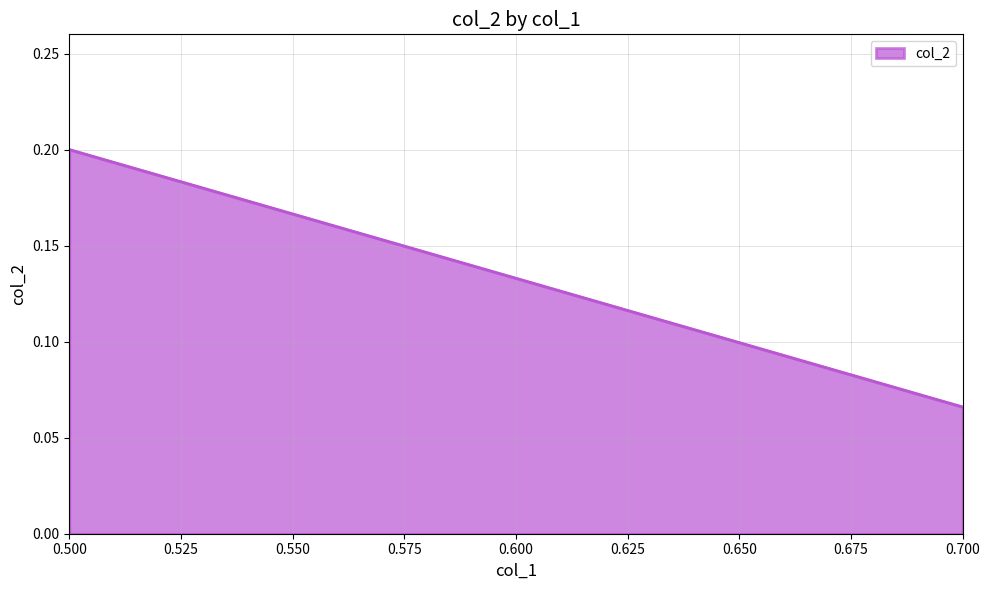

True or false: the data shows 0.2 at 0.5.

True